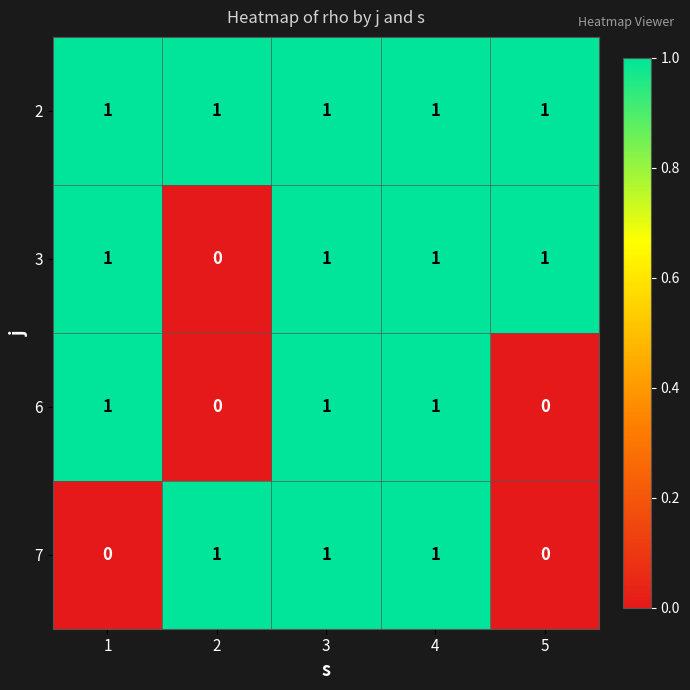

Reading left to right, what are all the values shown in this chart?

2: 1=1	2=1	3=1	4=1	5=1
3: 1=1	2=0	3=1	4=1	5=1
6: 1=1	2=0	3=1	4=1	5=0
7: 1=0	2=1	3=1	4=1	5=0